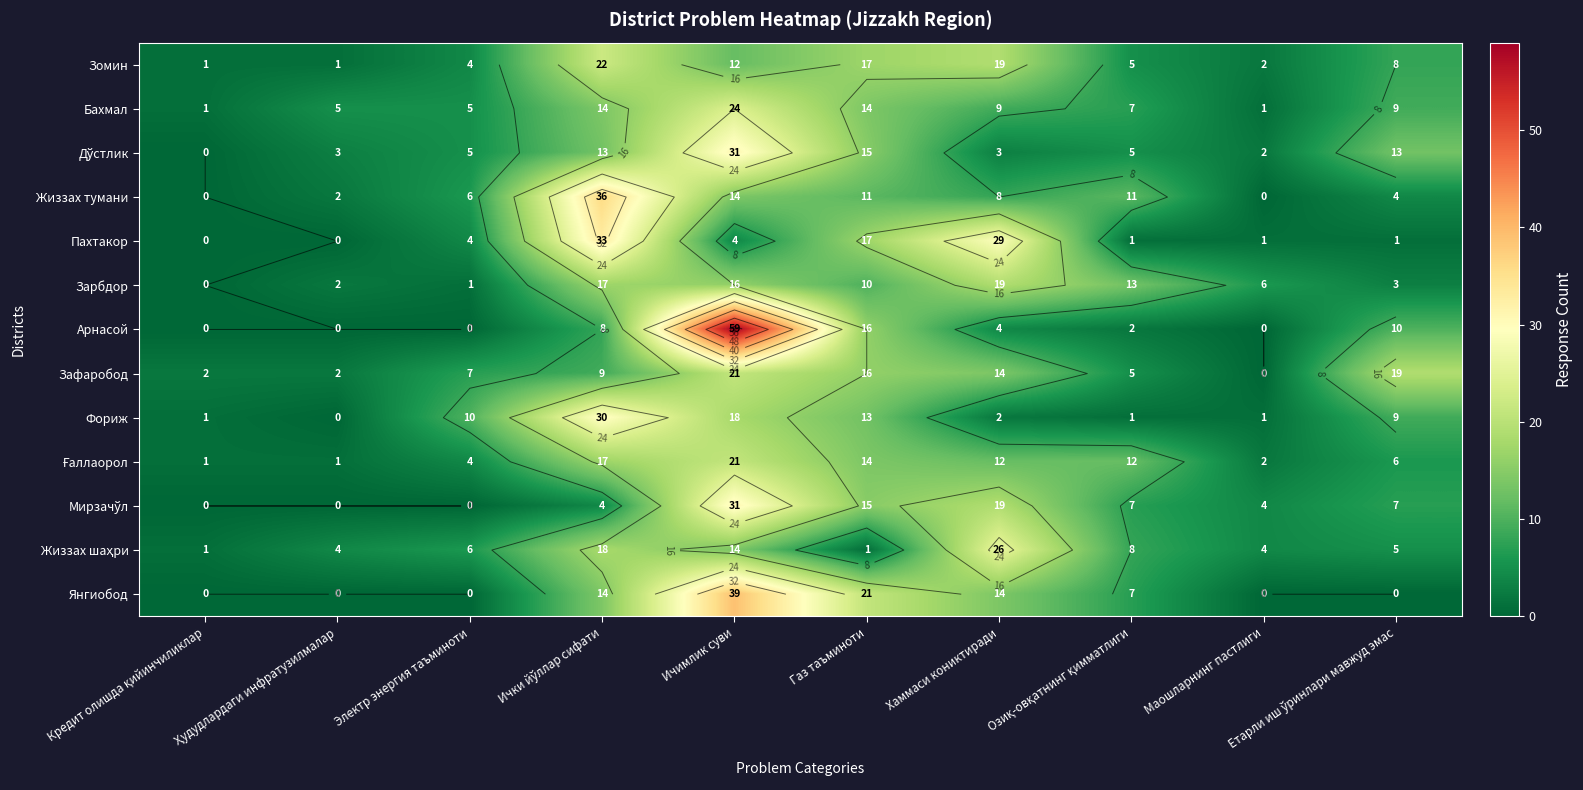

At which category is the sum across all series the highest?

Ичимлик суви